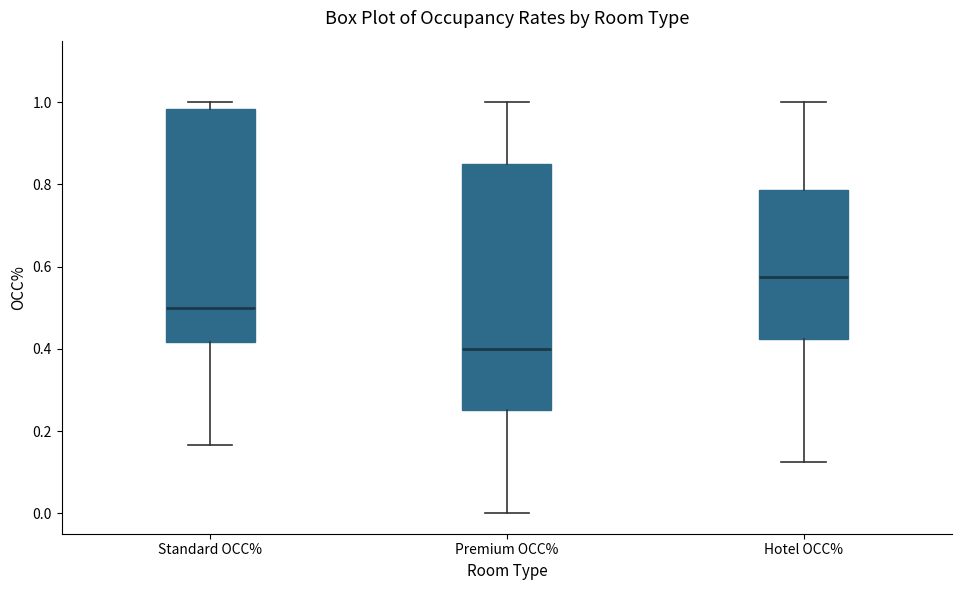

Where is the lower edge of the box for Hotel OCC% on the y-axis? The values are not printed on the chart, so give them approximately, as read against the axis.

0.42